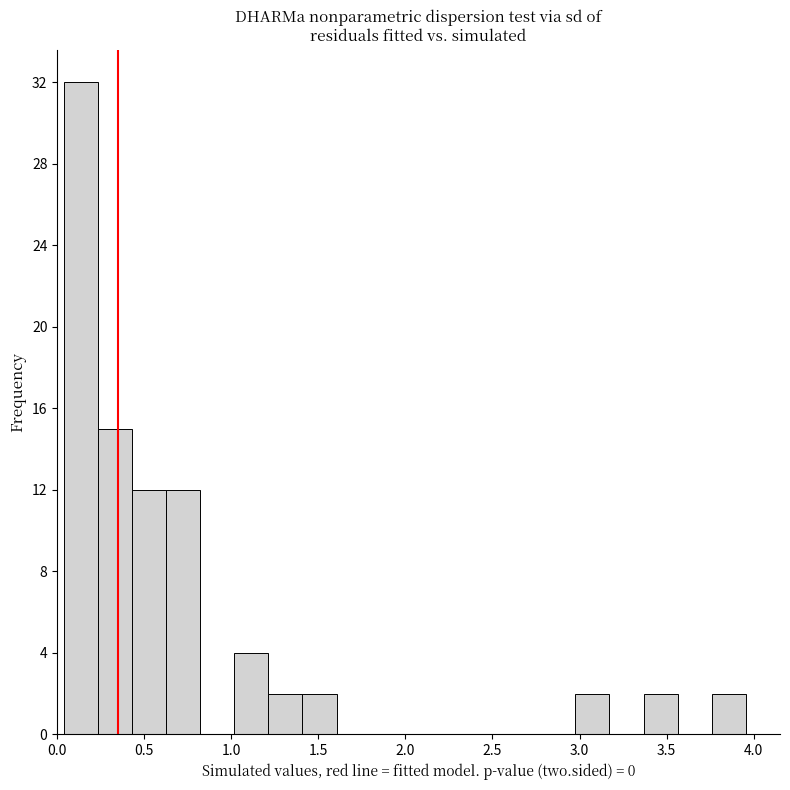

Read against the x-axis, roughly where is the centre of the tallest bar?

0.15